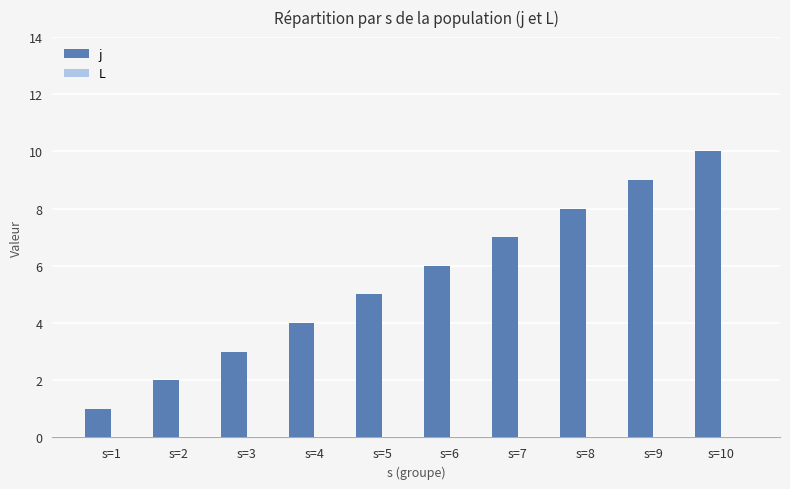

Between s=4 and s=10, which is larger?

s=10